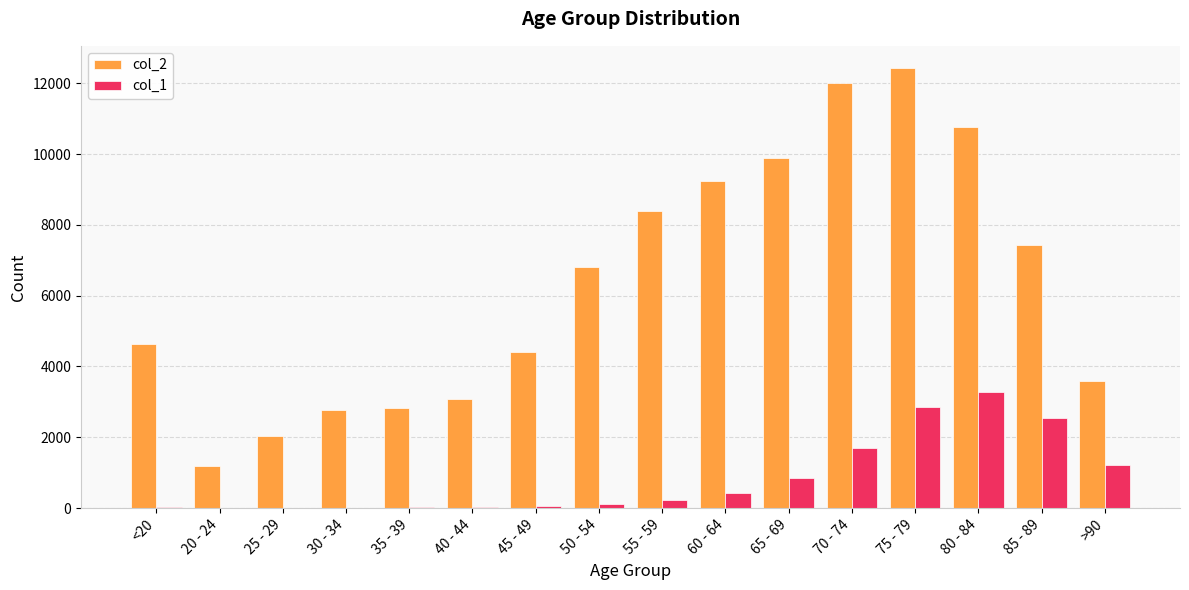

What is the sum of all col_2 values?

101482